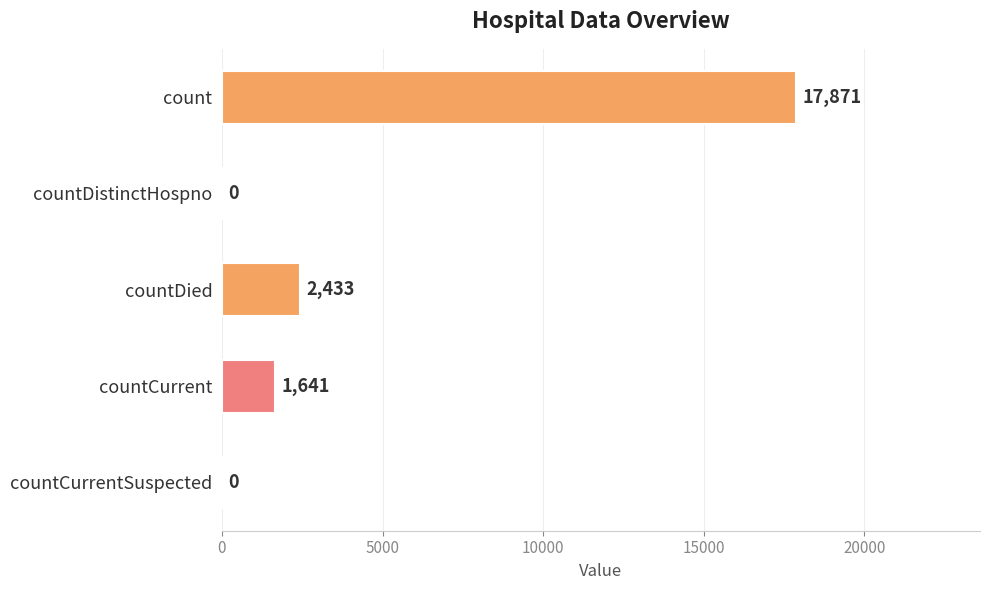

Which has a higher value, count or countDistinctHospno?

count